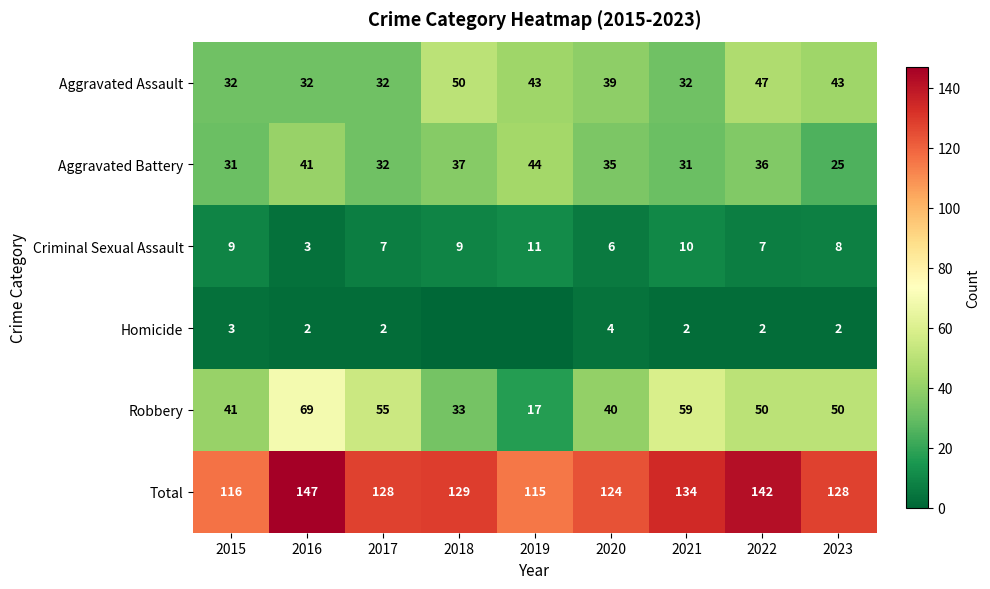

True or false: Homicide has a value of 3 at 2022.

False